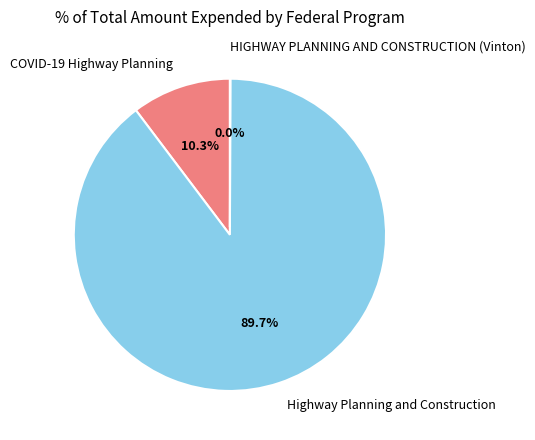

What is the largest slice in the pie chart?

Highway Planning and Construction